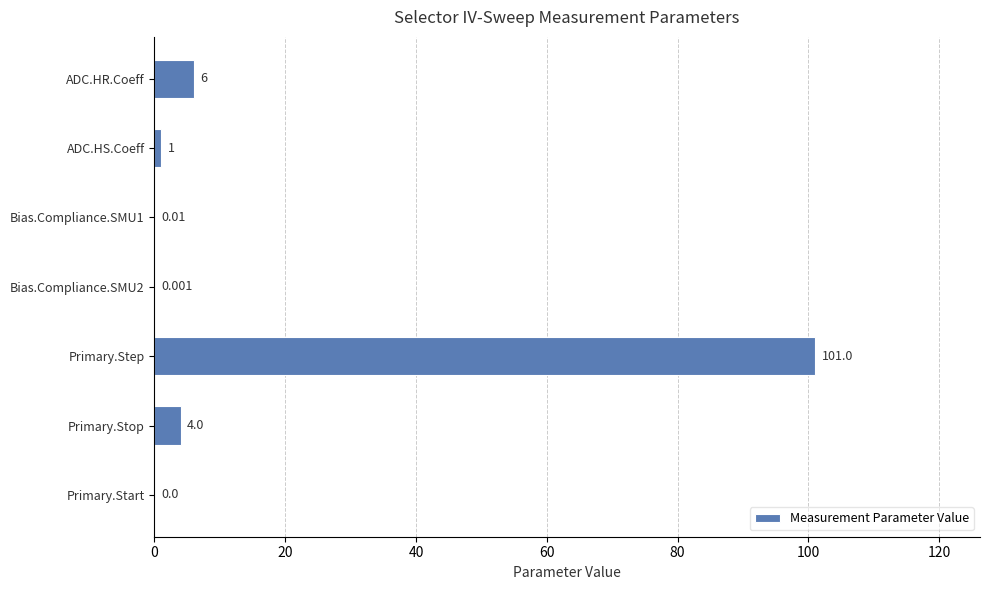

Between Primary.Step and Primary.Start, which is larger?

Primary.Step